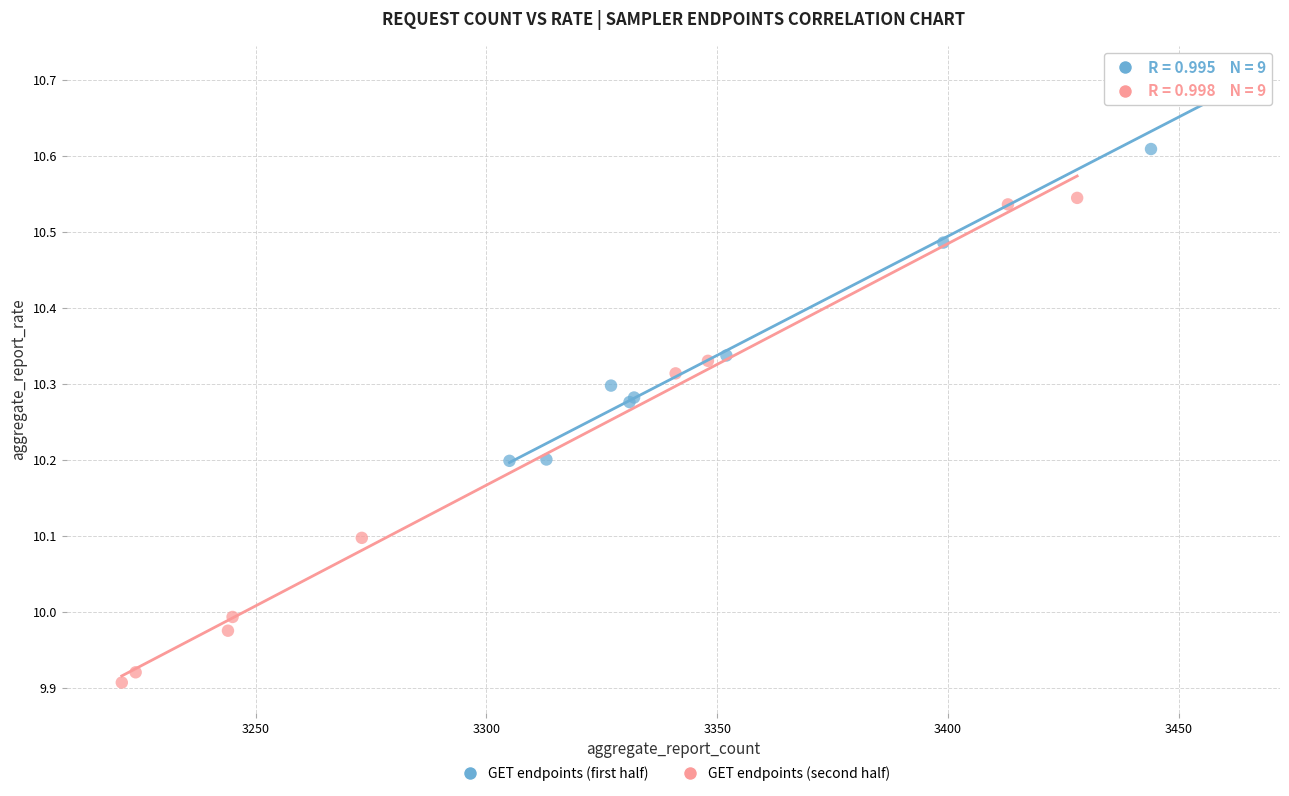

What are all the series names shown in the legend?

GET endpoints (first half), GET endpoints (second half)